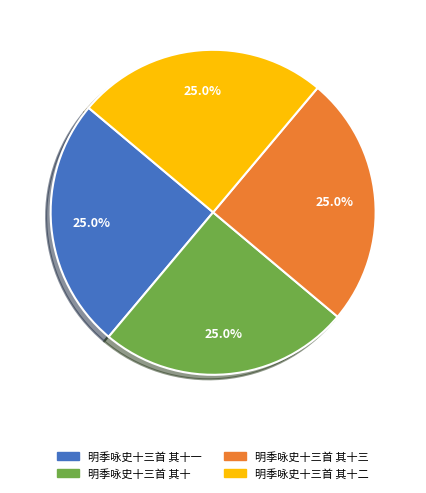

Is there any slice that represents more than half of the pie?

No